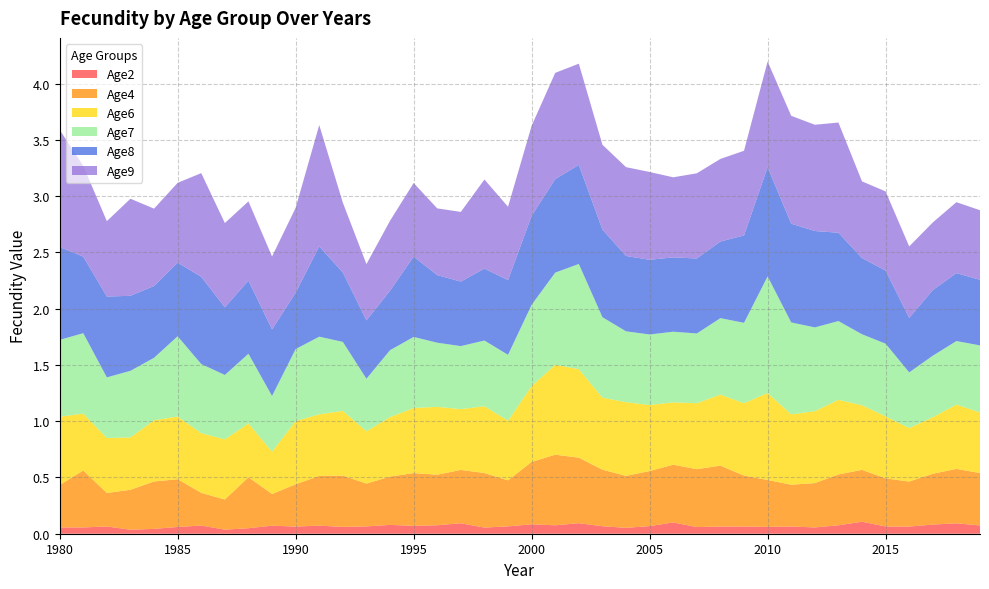

Reading right to left, extract all data points from this chart.

Age2: 0.1	0.1	0.1	0.1	0.1	0.1	0.1	0.1	0.1	0.1	0.1	0.1	0.1	0.1	0.1	0.1	0.1	0.1	0.1	0.1	0.1	0.1	0.1	0.1	0.1	0.1	0.1	0.1	0.1	0.1	0.1	0.0	0.0	0.1	0.1	0.0	0.0	0.1	0.1	0.1
Age4: 0.5	0.5	0.5	0.4	0.4	0.5	0.5	0.4	0.4	0.4	0.5	0.5	0.5	0.5	0.5	0.5	0.5	0.6	0.6	0.6	0.4	0.5	0.5	0.4	0.5	0.4	0.4	0.5	0.4	0.4	0.3	0.5	0.3	0.3	0.4	0.4	0.4	0.3	0.5	0.4
Age6: 0.5	0.6	0.5	0.5	0.6	0.6	0.7	0.6	0.6	0.8	0.6	0.6	0.6	0.6	0.6	0.7	0.6	0.8	0.8	0.7	0.5	0.6	0.5	0.6	0.6	0.5	0.5	0.6	0.5	0.6	0.4	0.5	0.5	0.5	0.6	0.5	0.5	0.5	0.5	0.6
Age7: 0.6	0.6	0.5	0.5	0.6	0.6	0.7	0.7	0.8	1.0	0.7	0.7	0.6	0.6	0.6	0.6	0.7	0.9	0.8	0.7	0.6	0.6	0.6	0.6	0.6	0.6	0.5	0.6	0.7	0.6	0.5	0.6	0.6	0.6	0.7	0.6	0.6	0.5	0.7	0.7
Age8: 0.6	0.6	0.6	0.5	0.6	0.7	0.8	0.9	0.9	1.0	0.8	0.7	0.7	0.7	0.7	0.7	0.8	0.9	0.8	0.8	0.7	0.6	0.6	0.6	0.7	0.5	0.5	0.6	0.8	0.5	0.6	0.6	0.6	0.8	0.7	0.6	0.7	0.7	0.7	0.8
Age9: 0.6	0.6	0.6	0.6	0.7	0.7	1.0	0.9	1.0	0.9	0.8	0.7	0.8	0.7	0.8	0.8	0.8	0.9	0.9	0.8	0.7	0.8	0.6	0.6	0.7	0.6	0.5	0.6	1.1	0.8	0.6	0.7	0.7	0.9	0.7	0.7	0.9	0.7	0.8	1.0